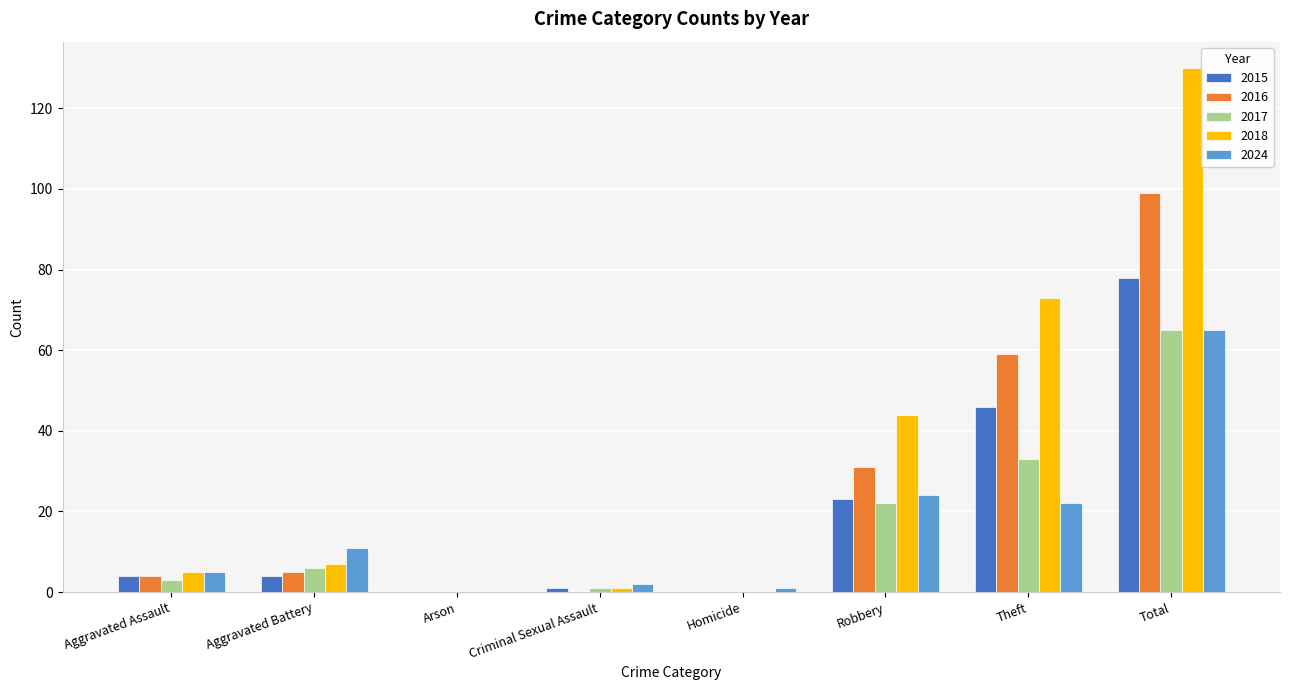

Between Criminal Sexual Assault and Total, which series saw the biggest shift?

2018